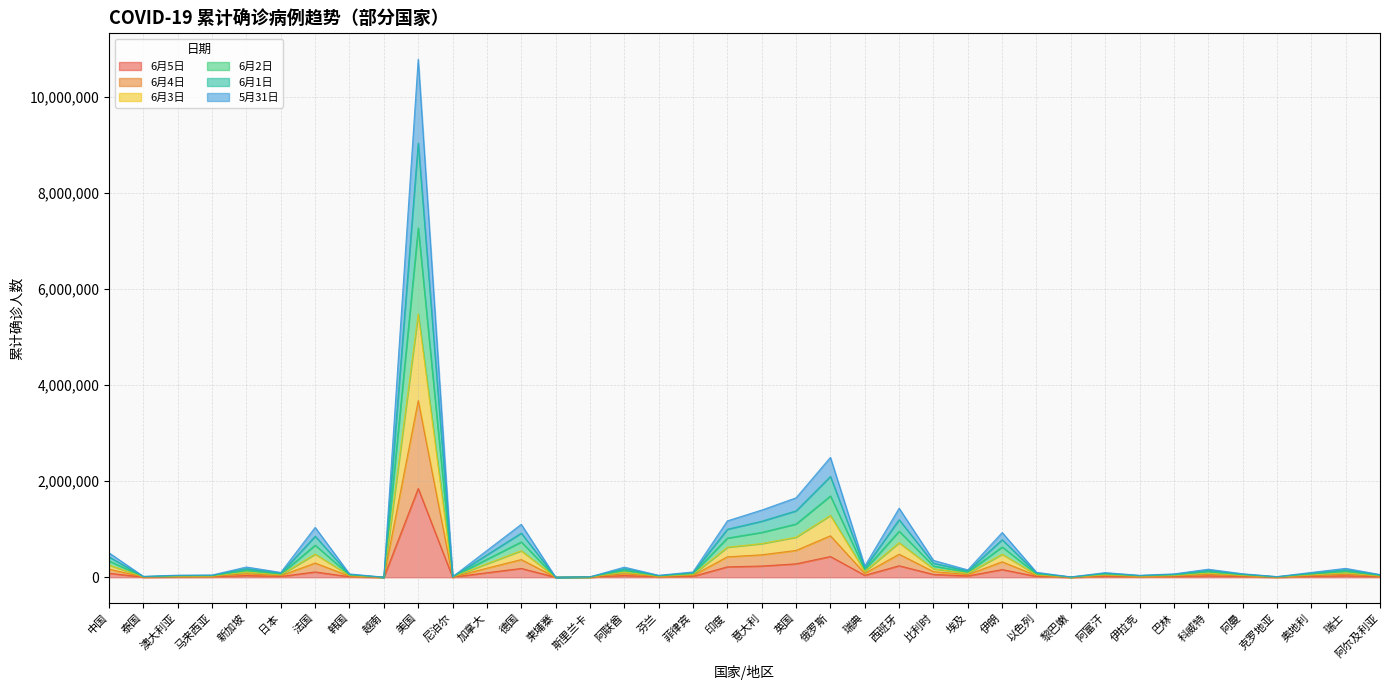

True or false: 6月1日 and 6月3日 intersect in this chart.

False